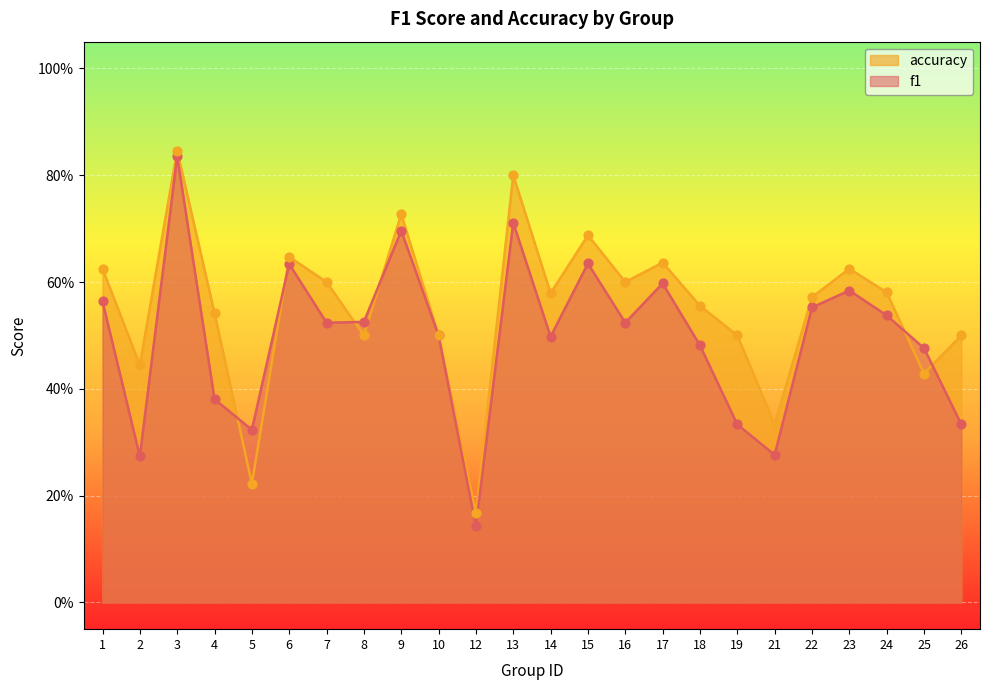

At how many categories does at least one series exceed 0?

24